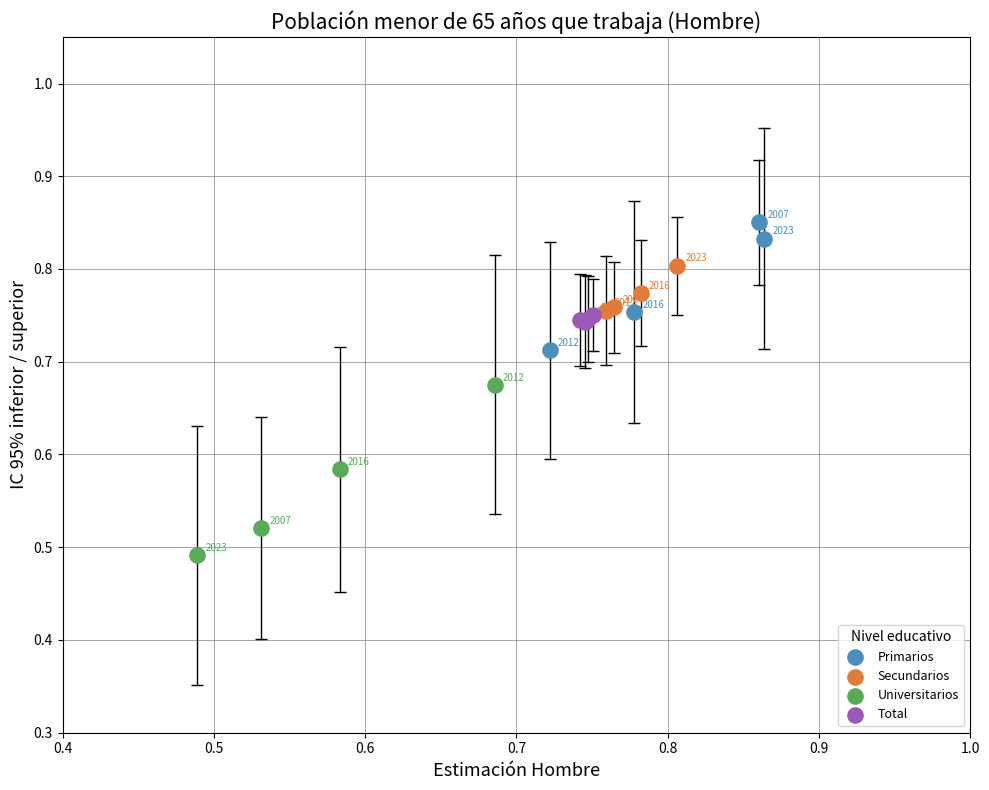

Which series contains the highest Y value?

Primarios